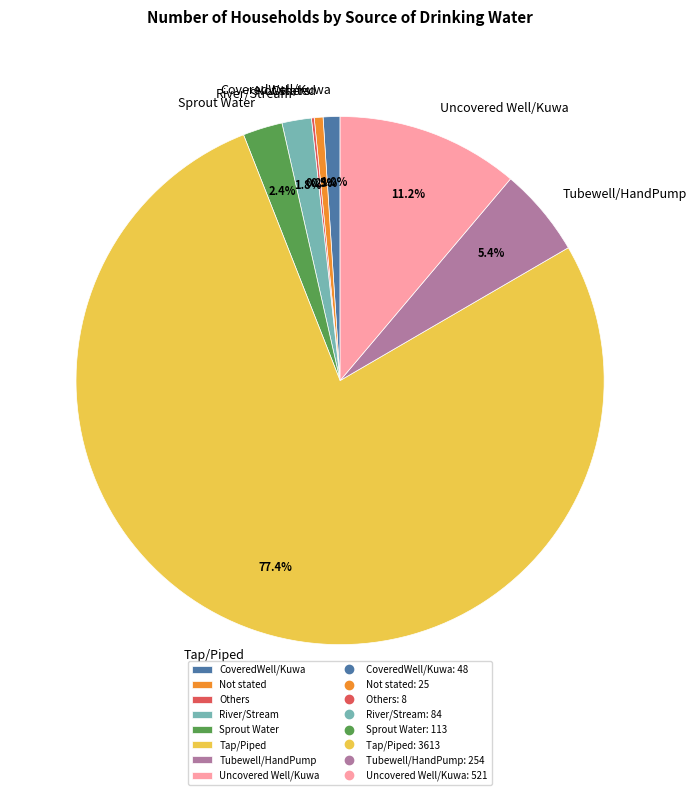

What percentage is the Sprout Water slice, to the nearest percent?

2%